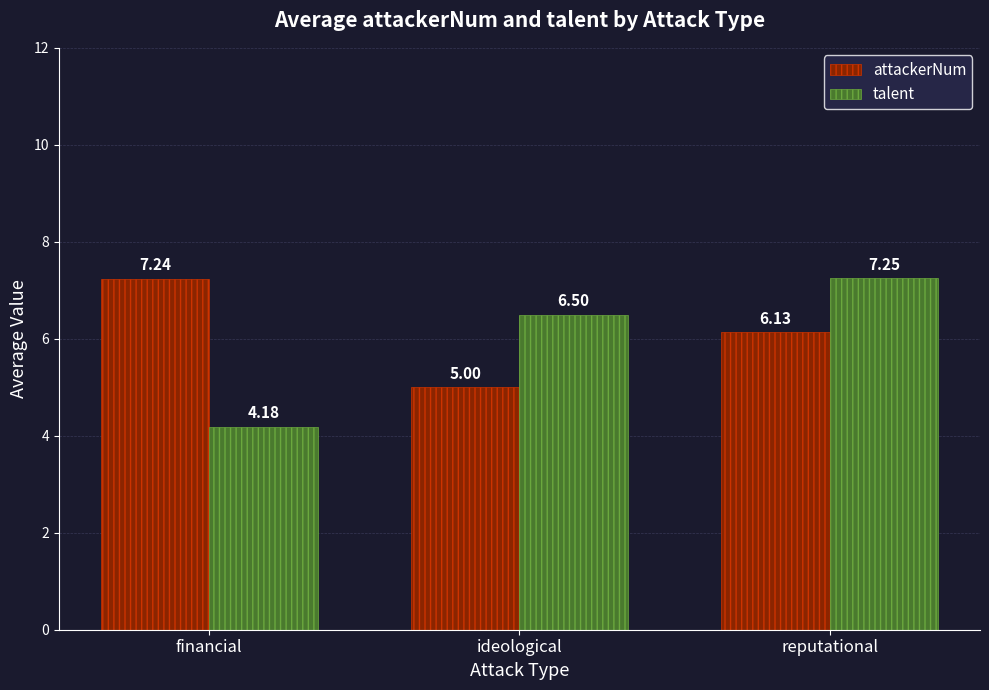

What is the difference between the attackerNum values at ideological and financial?

2.2